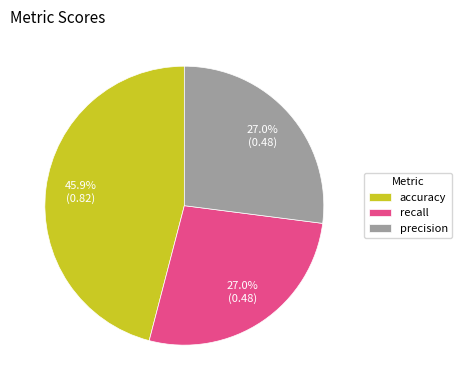

Is it true that accuracy is 46% of the pie?

True